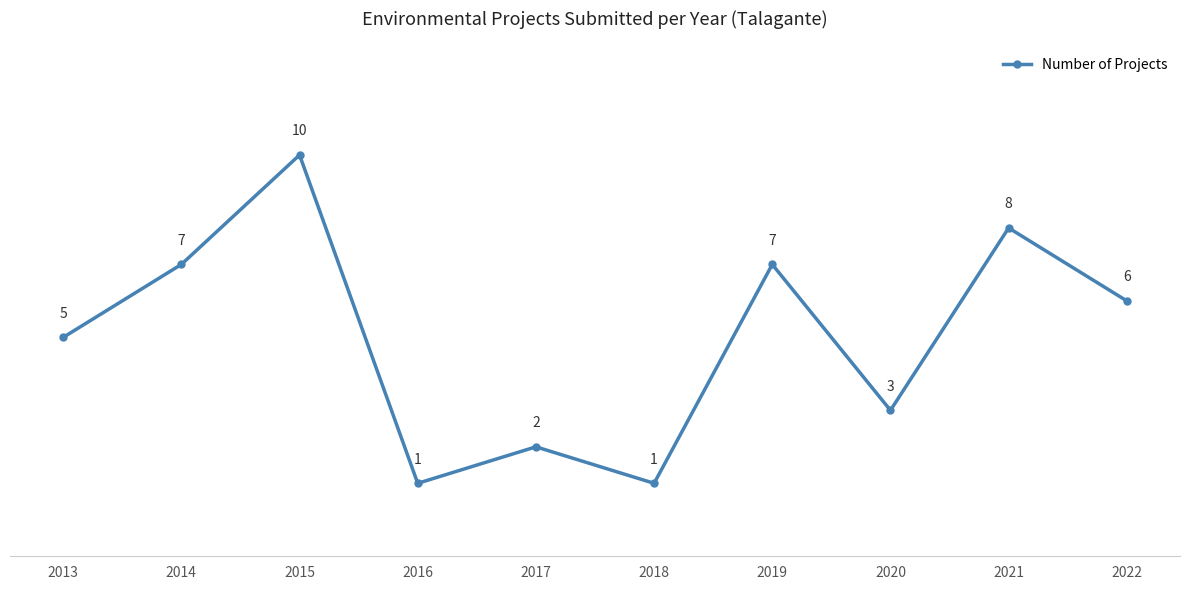

How many points are higher than both their immediate neighbors (excluding endpoints)?

4